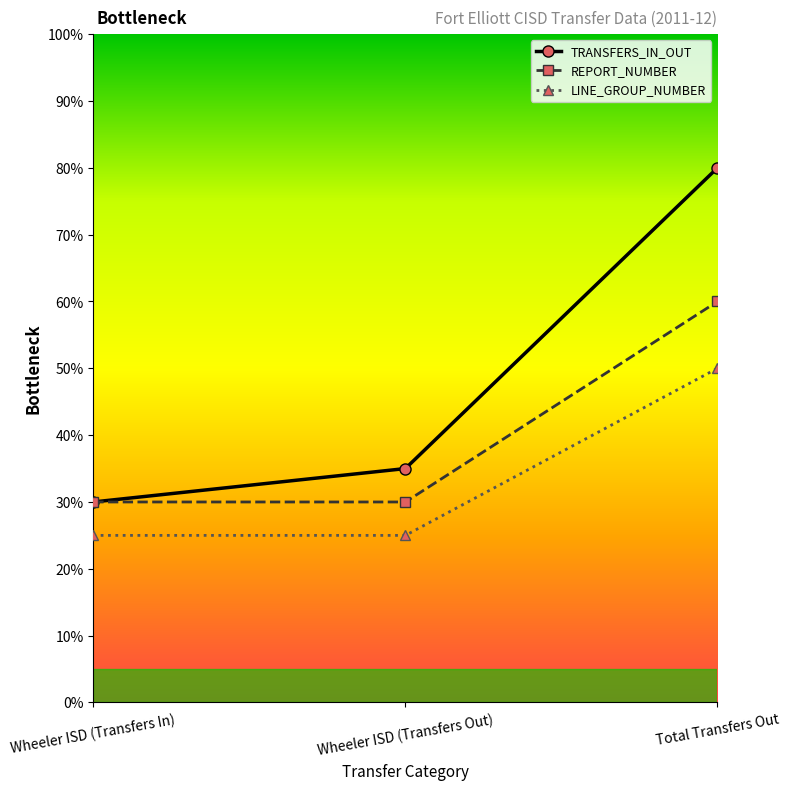

What is the difference between the highest and lowest values at Total Transfers Out?

30